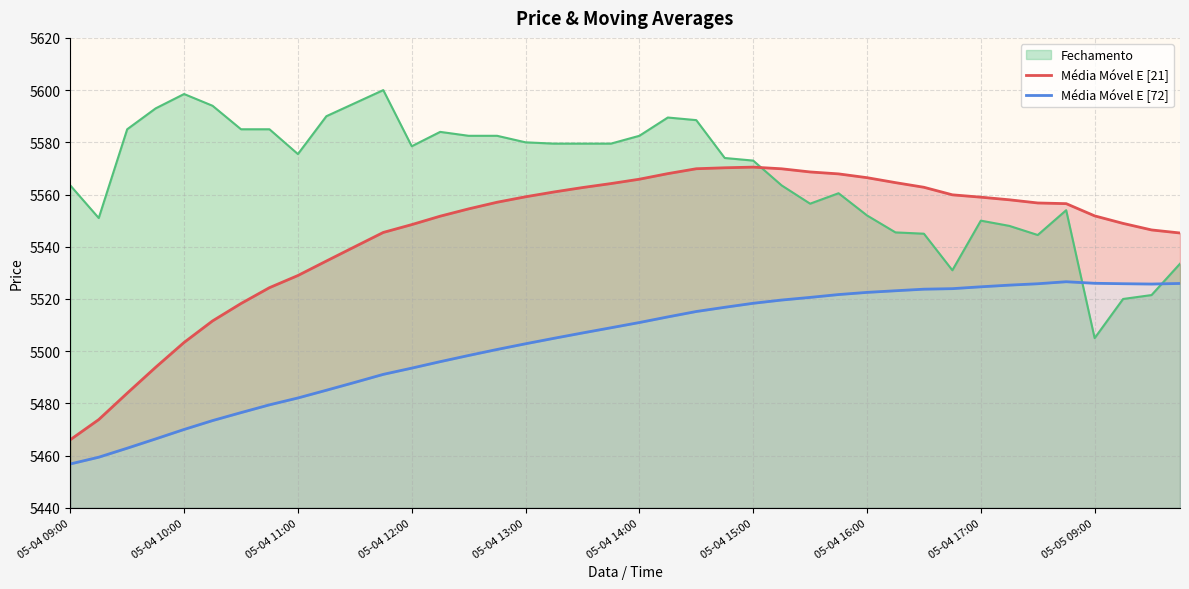

What position from the right is 28?

12